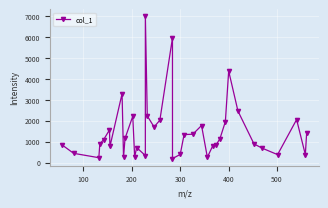

What is the value of the 7th point from the left?

766.2